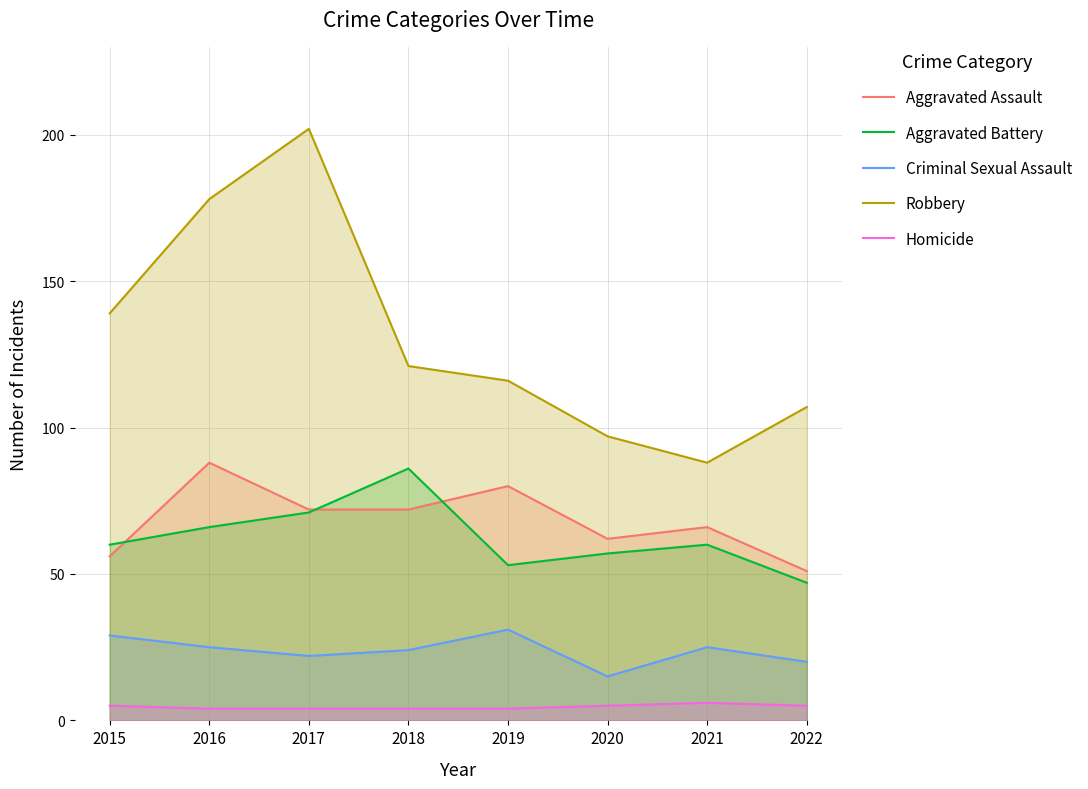

Reading right to left, list all the values displayed in this chart.

Aggravated Assault: 51	66	62	80	72	72	88	56
Aggravated Battery: 47	60	57	53	86	71	66	60
Criminal Sexual Assault: 20	25	15	31	24	22	25	29
Robbery: 107	88	97	116	121	202	178	139
Homicide: 5	6	5	4	4	4	4	5